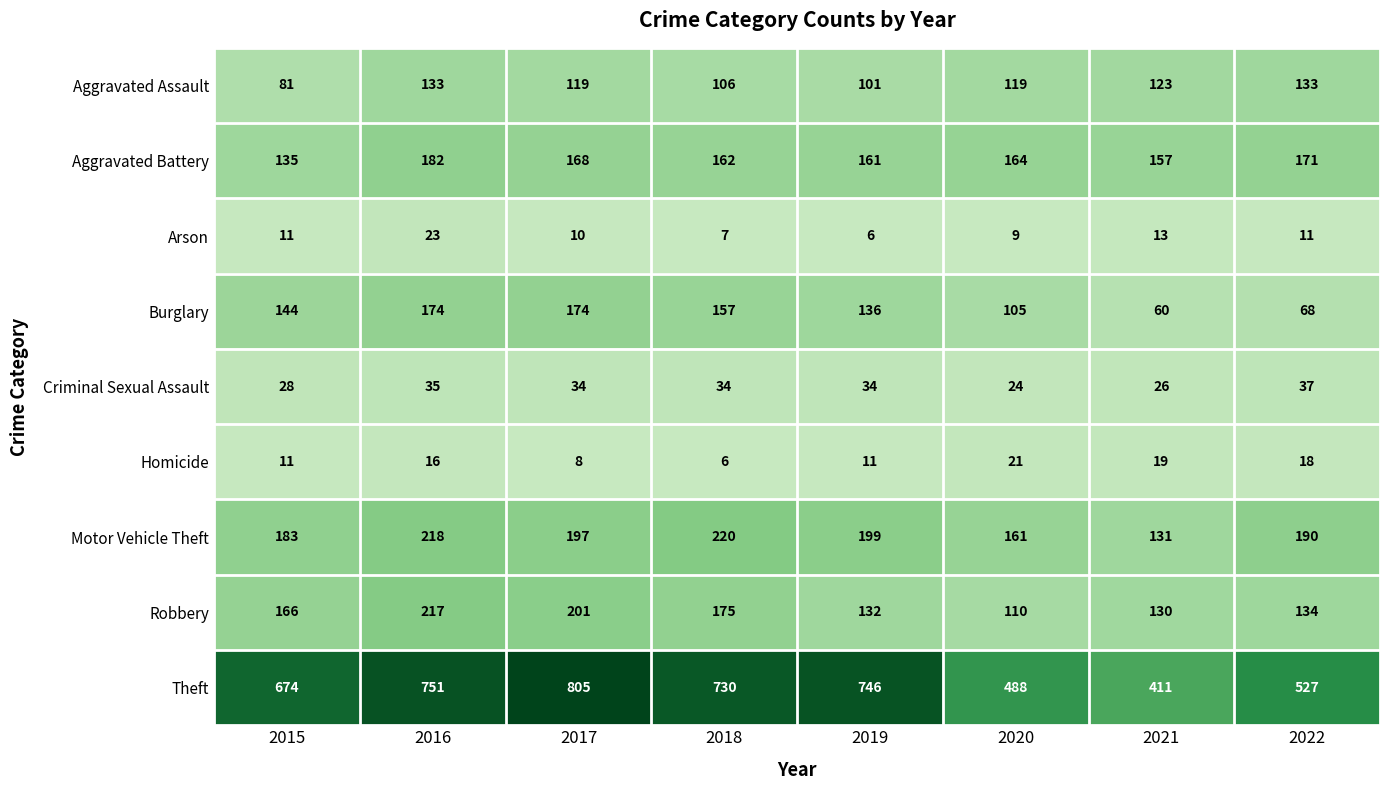

At which category is the sum across all series the highest?

2016